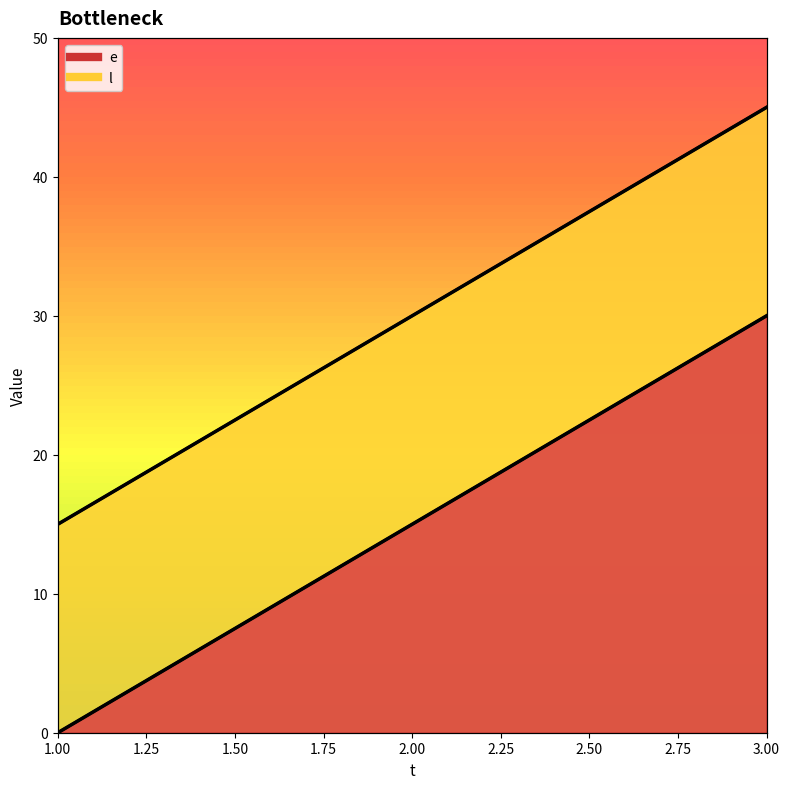

What is the approximate value of l at 1, to the nearest 10?

20